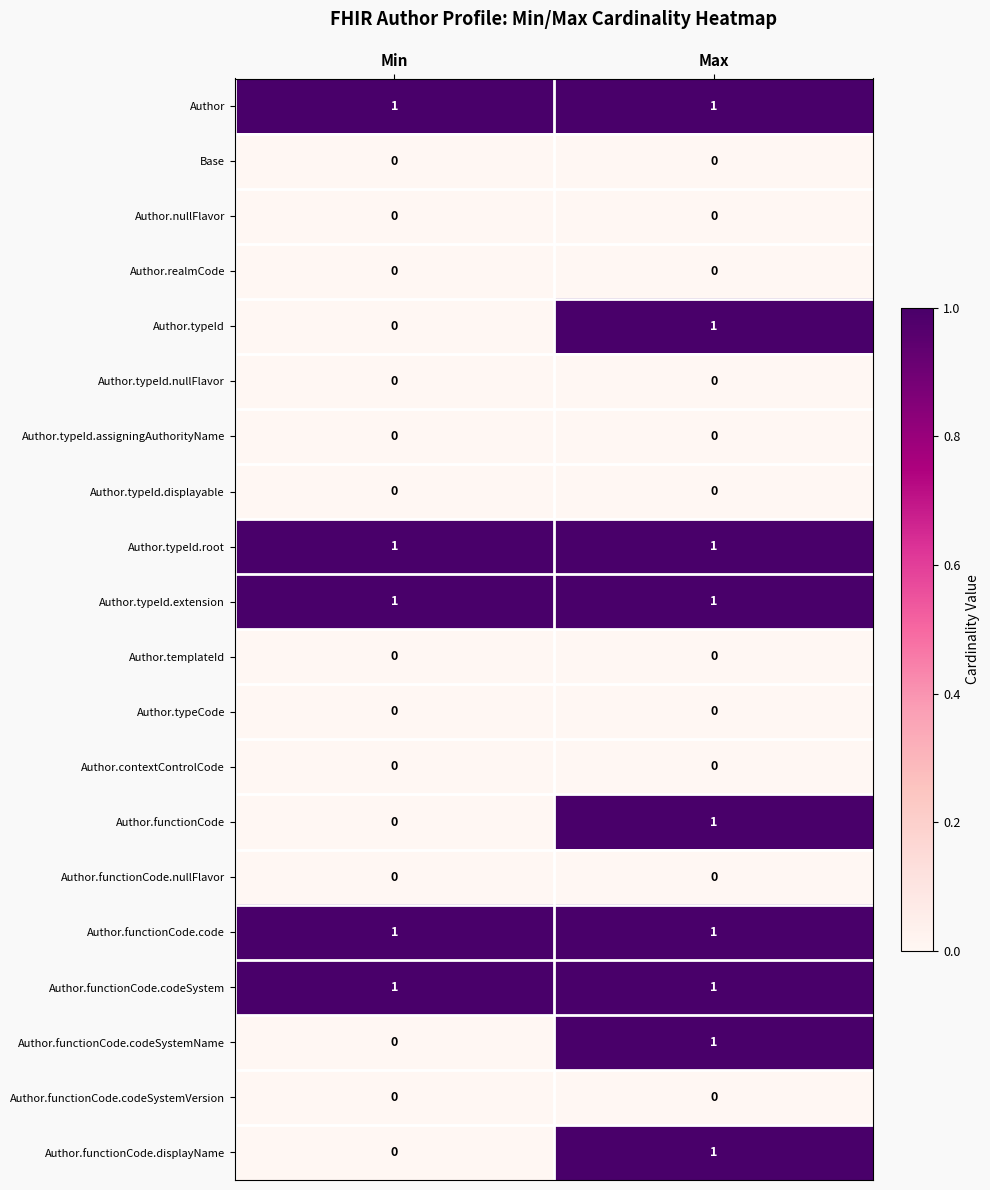

Is the value of Author.typeId.extension at Max greater than the value of Author.templateId at Min?

Yes